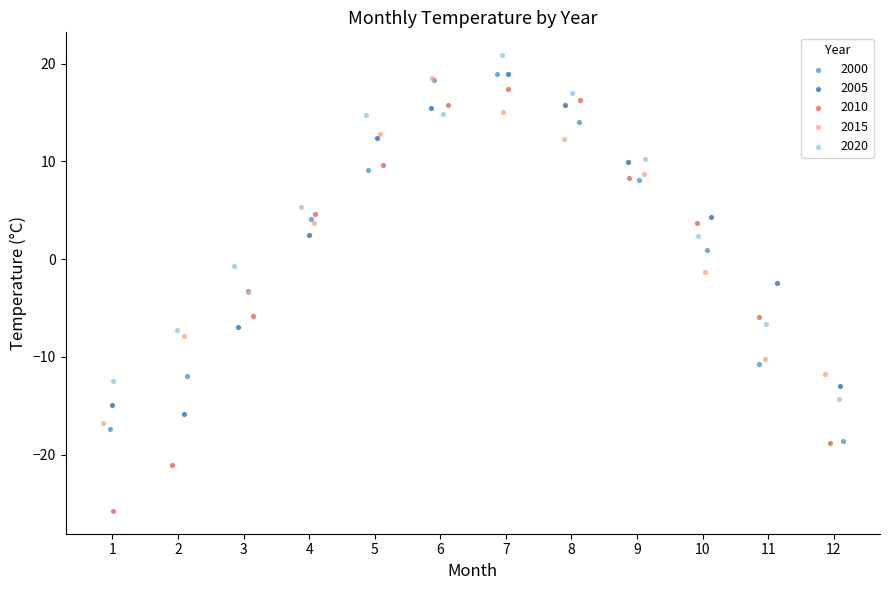

Which series has the largest Y range (max minus min)?

2010